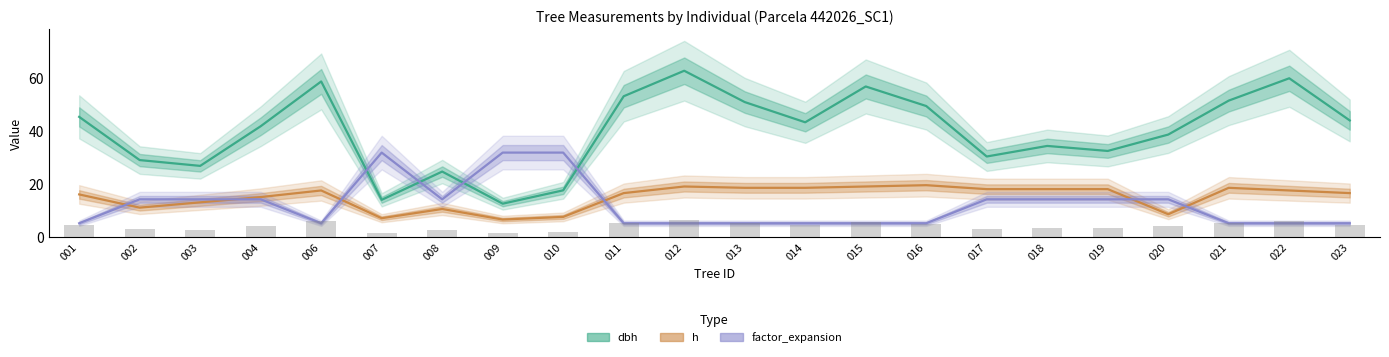

Does the chart contain stacked bars?

No